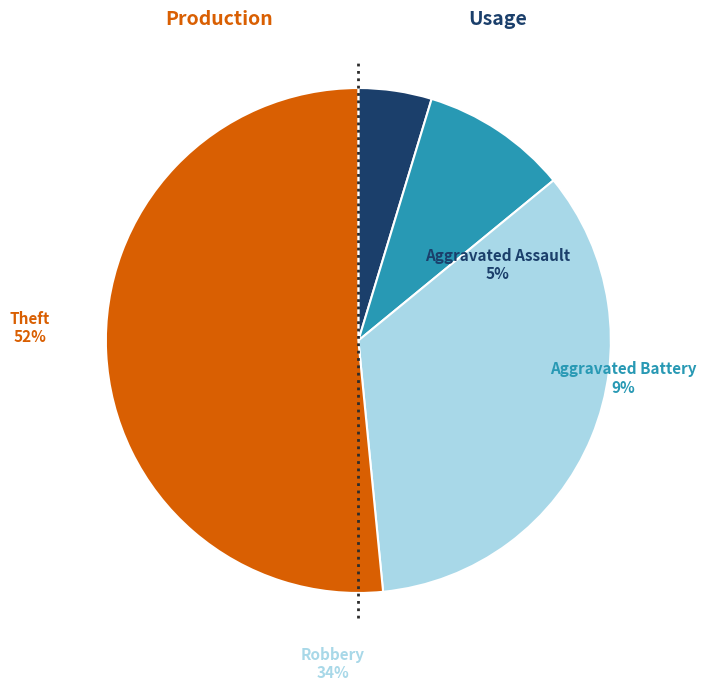

To the nearest percent, what is the difference between the largest and smallest slice percentages?

47%